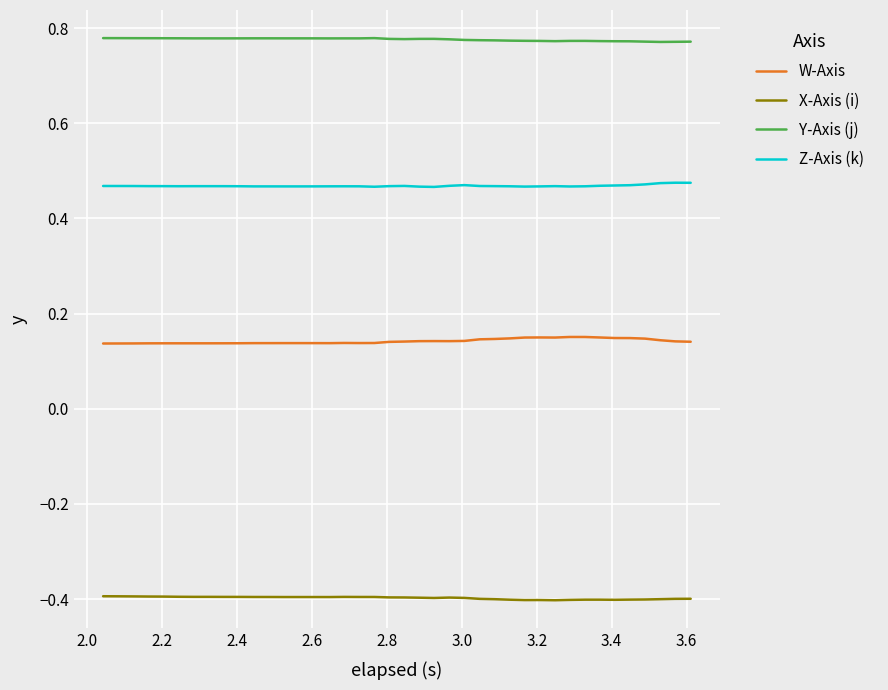

Which series has the widest spread of values?

W-Axis